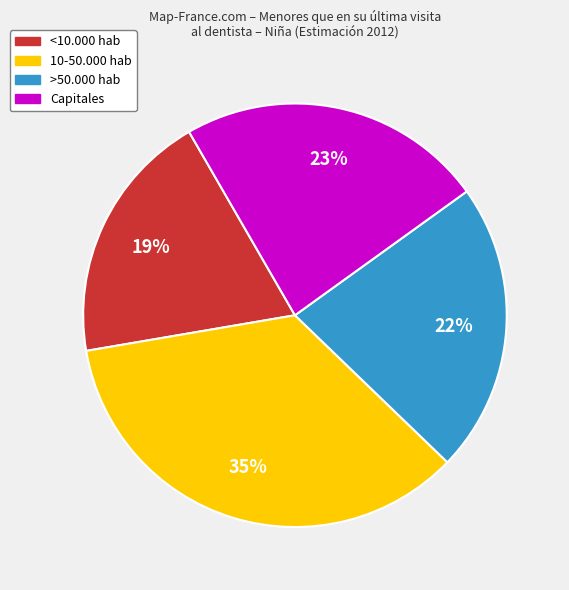

Is there a majority slice in this chart?

No